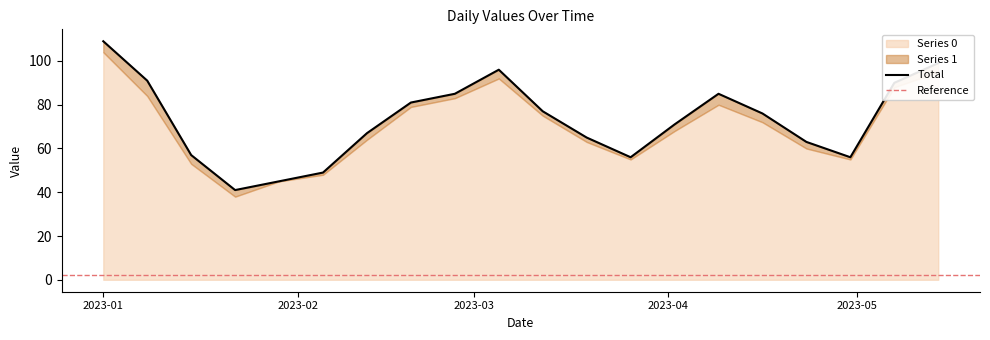

What is the value of the 11th point from the left?

77